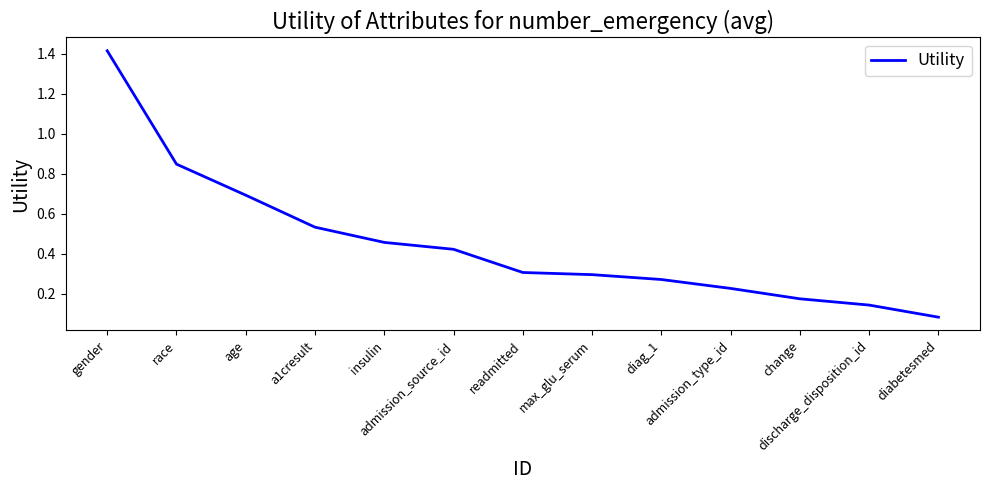

What is the maximum value shown in the chart?

1.4